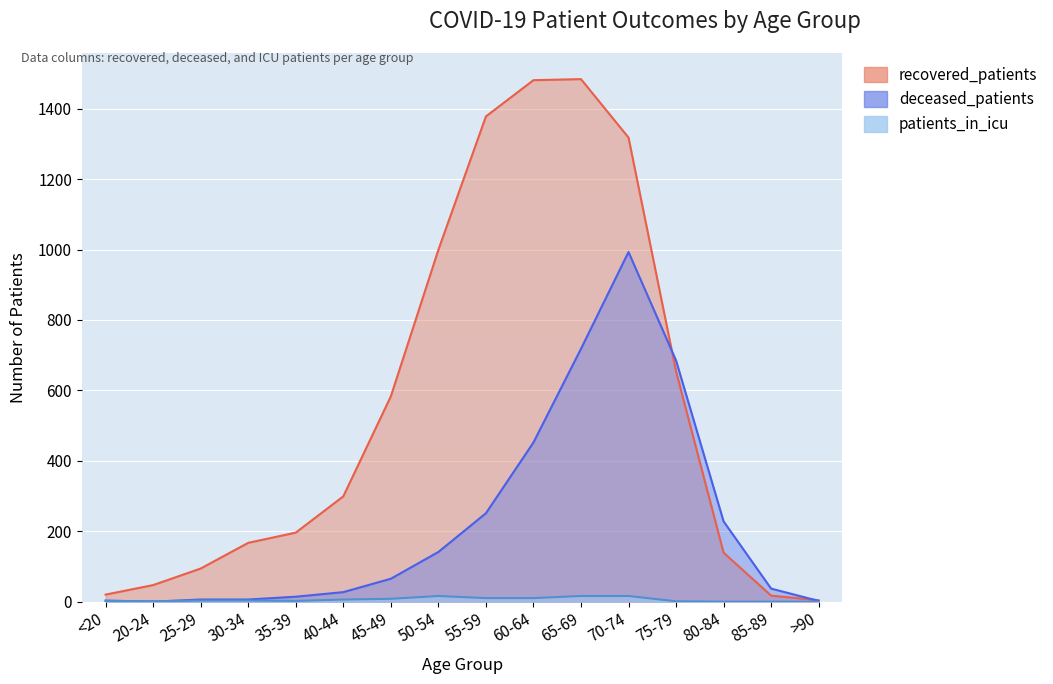

What is the average value of the patients_in_icu series?

6